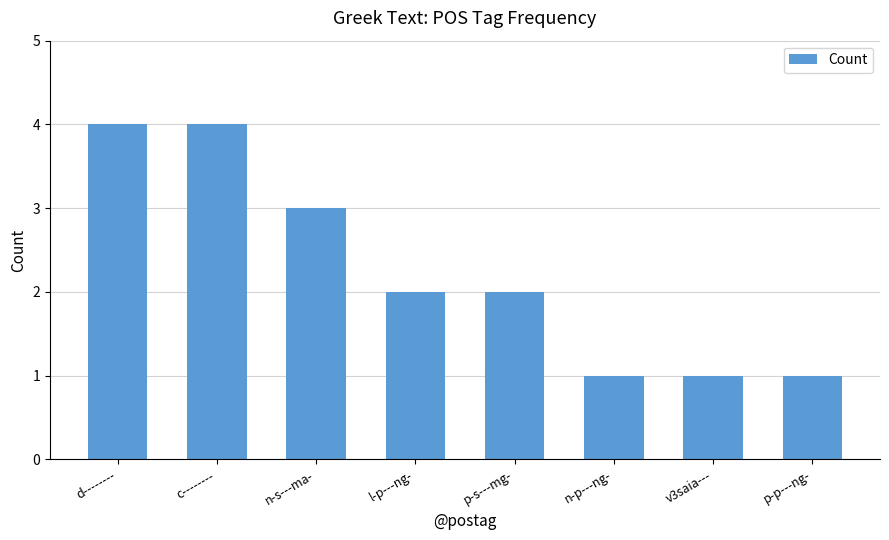

What is the difference between the maximum and minimum values?

3